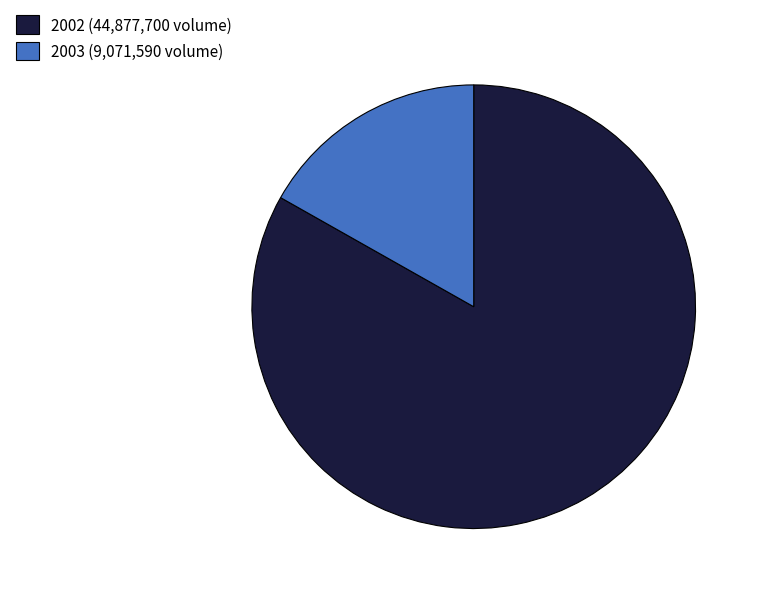

Count the number of slices in the pie.

2